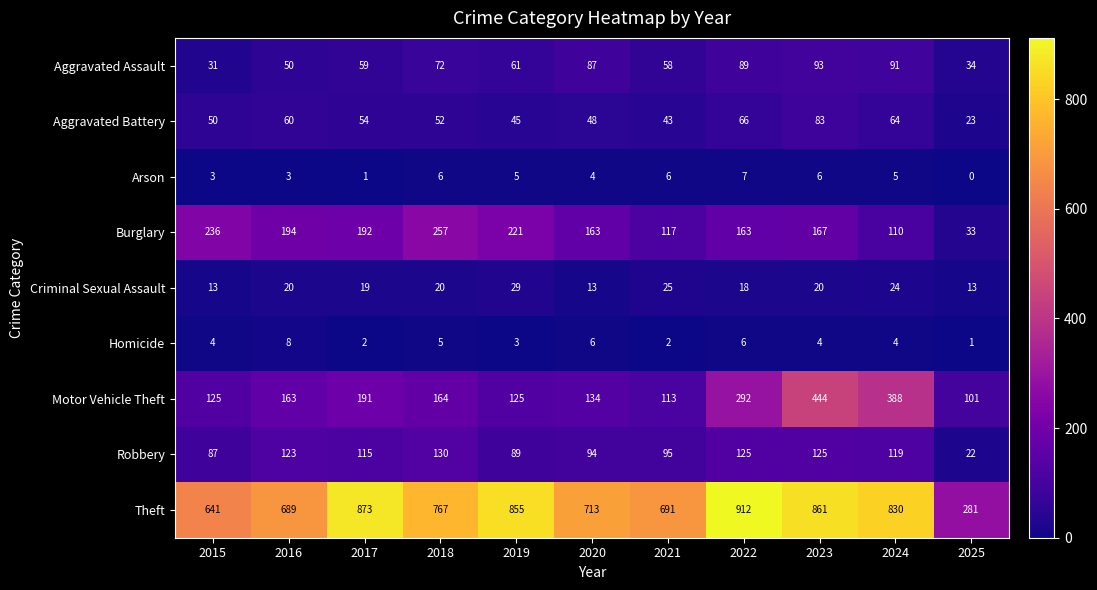

At which category is the sum across all series the highest?

2023